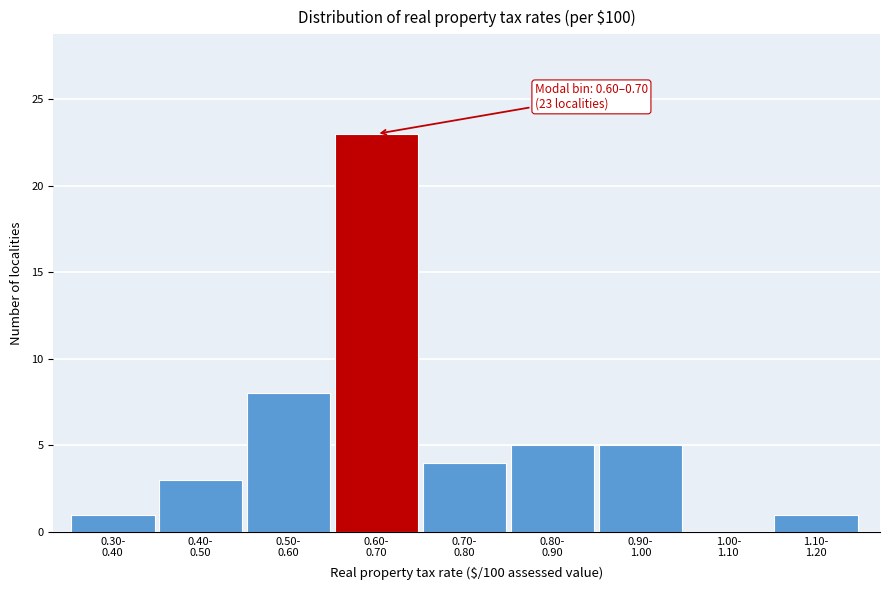

What is the maximum value shown in the chart?

23